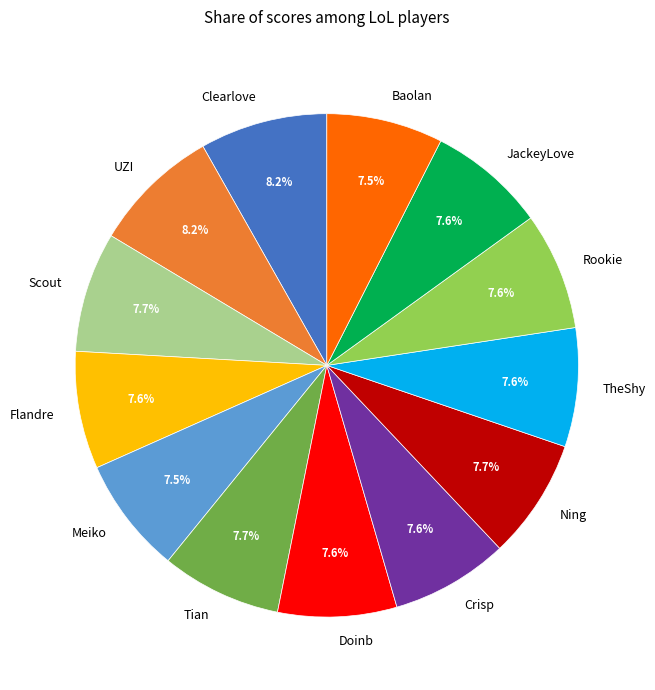

What portion of the pie excludes Doinb?

92.4%